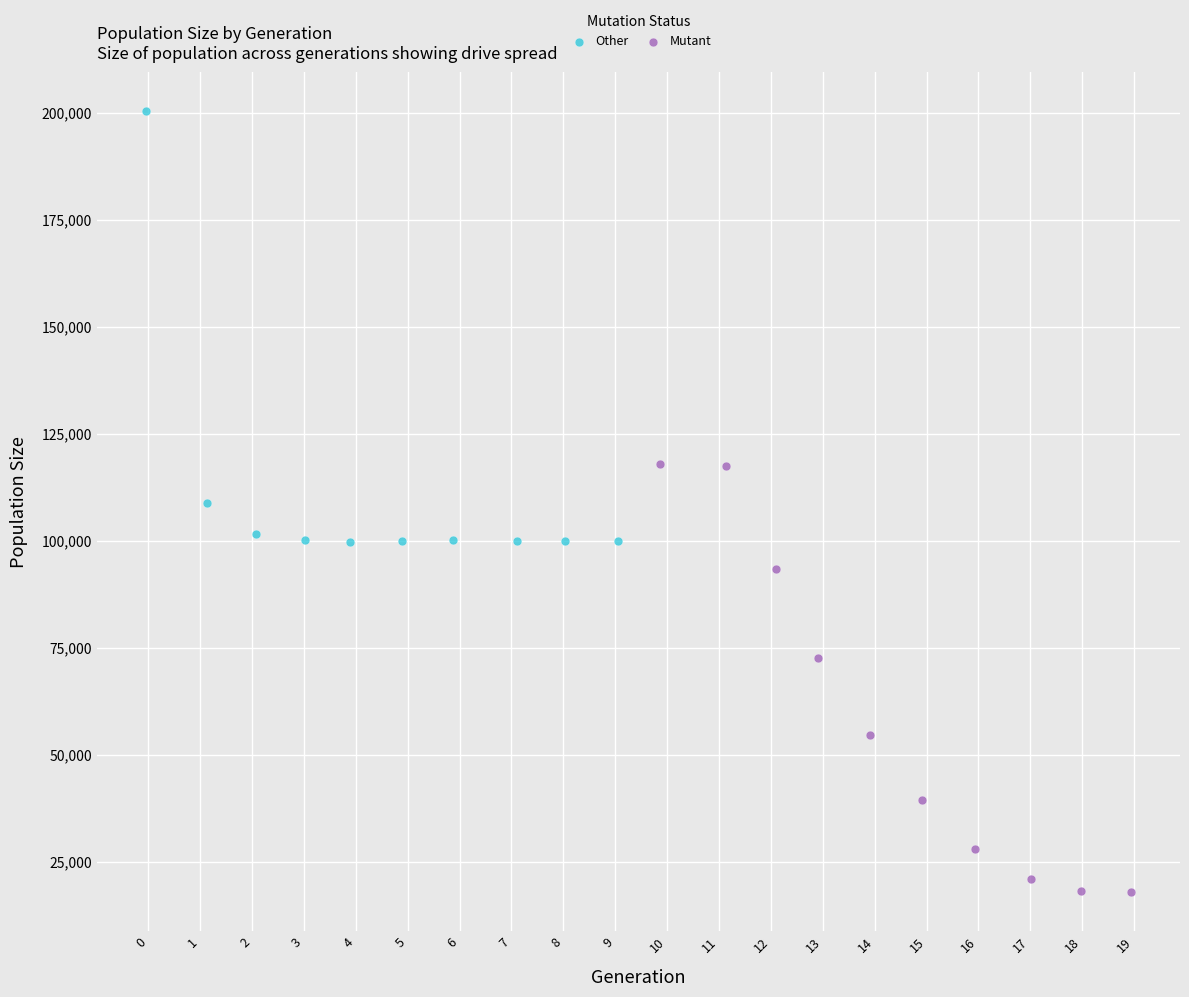

Which series reaches the minimum Y coordinate?

Mutant